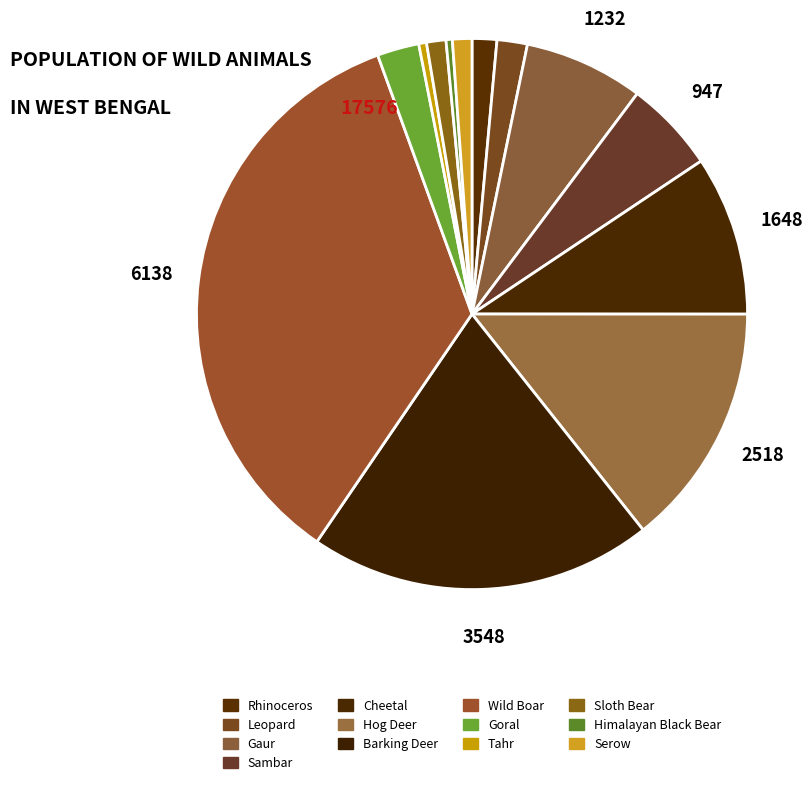

How many slices are in this pie chart?

13